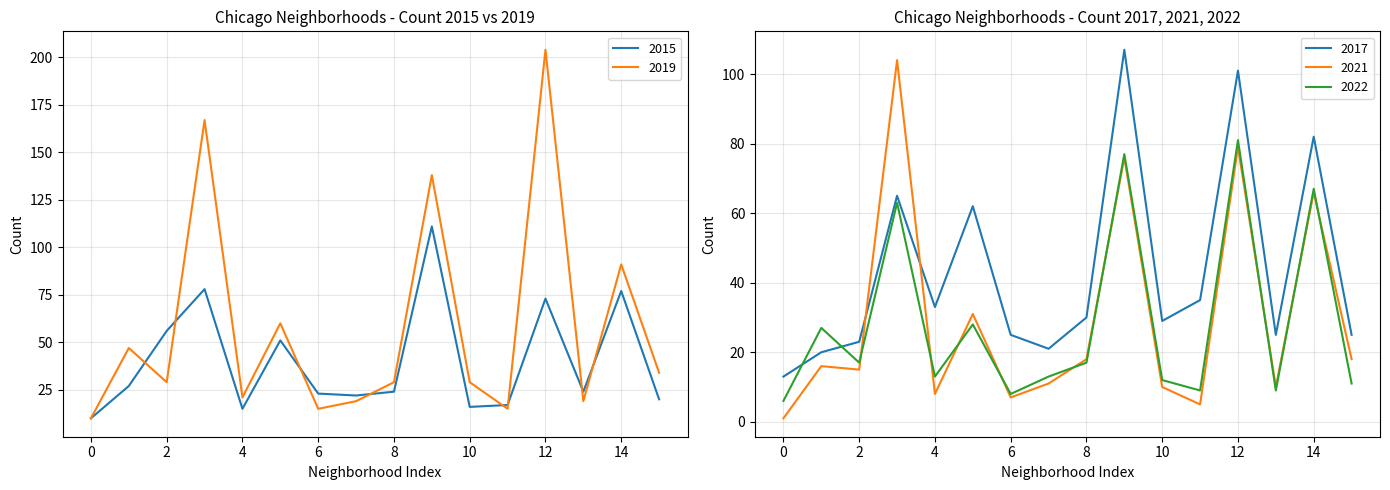

Rank the series by their maximum value, from highest to lowest.

2019, 2015, 2017, 2021, 2022